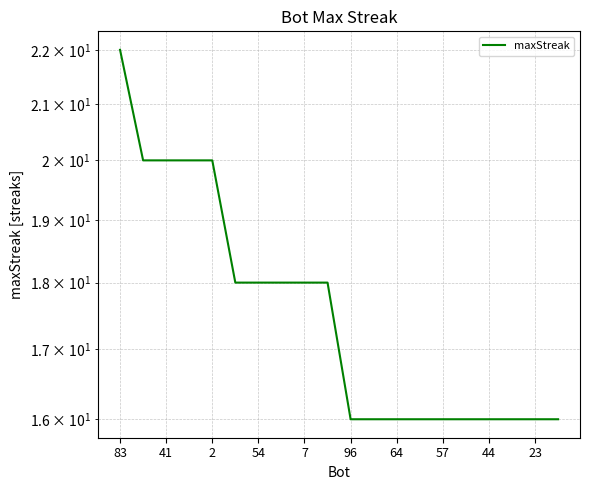

What is the label of the 9th point from the right?

11